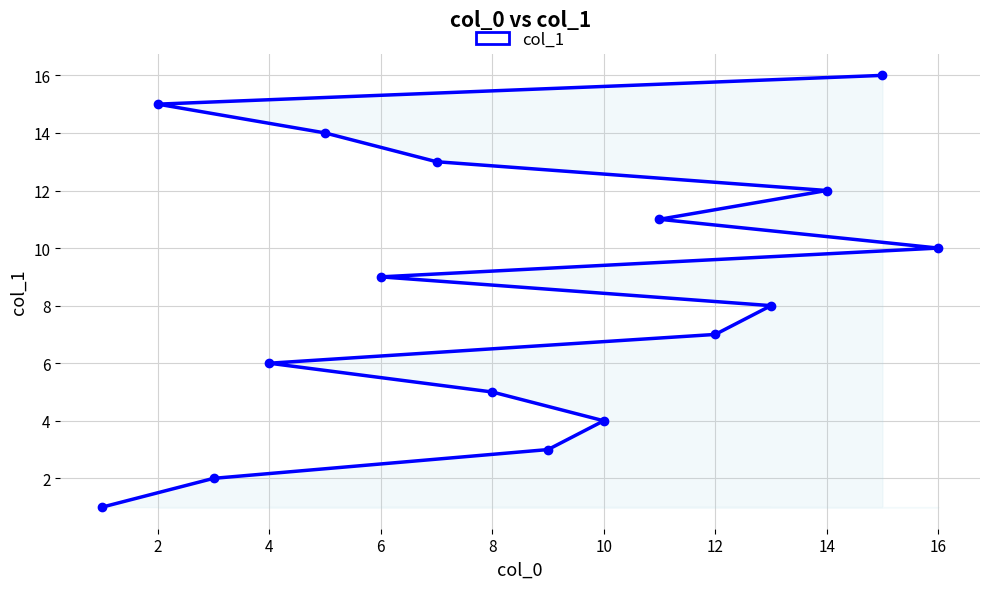

Is it true that the value at 10 is 4?

True